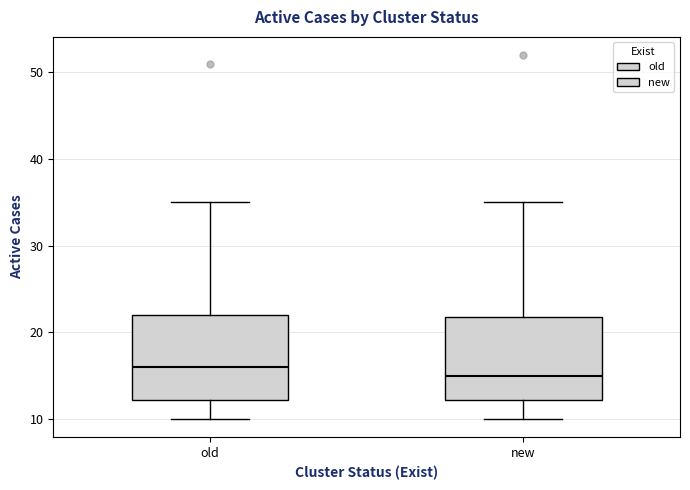

Which box has the highest median line?

old